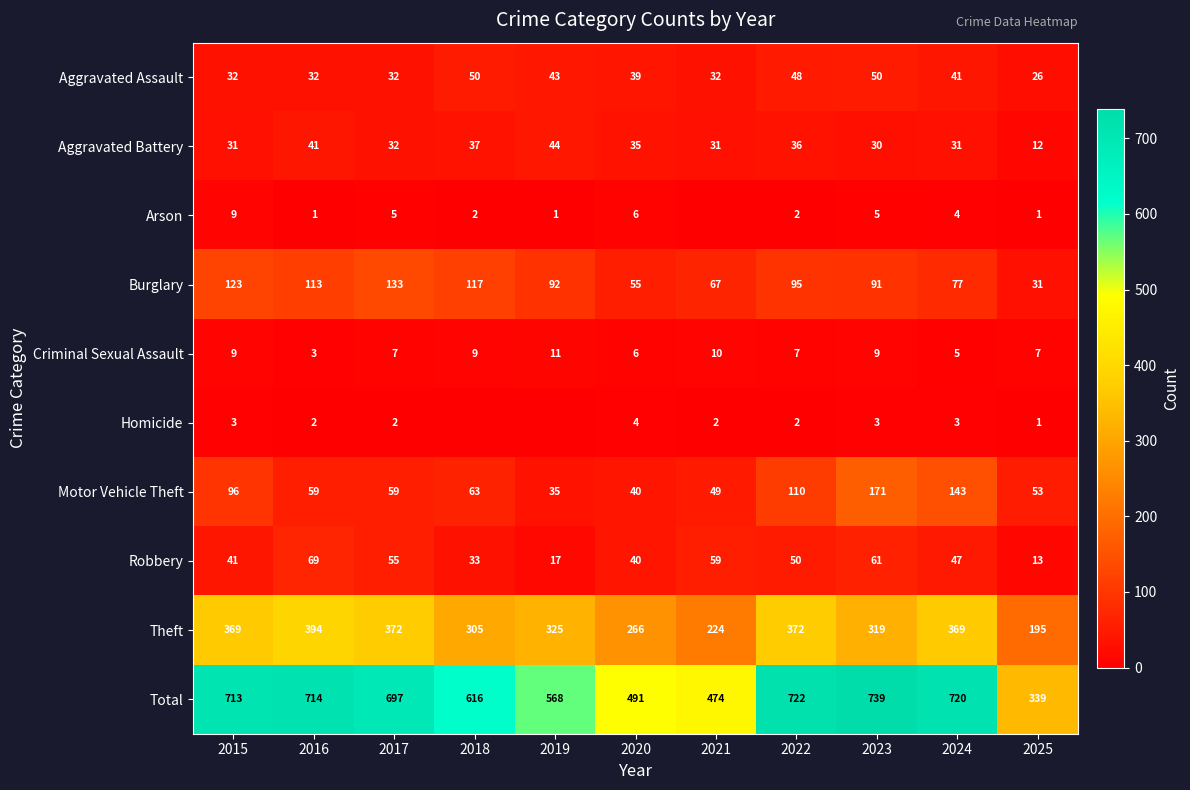

What is the difference between the second highest and second lowest values in the Theft series?

148